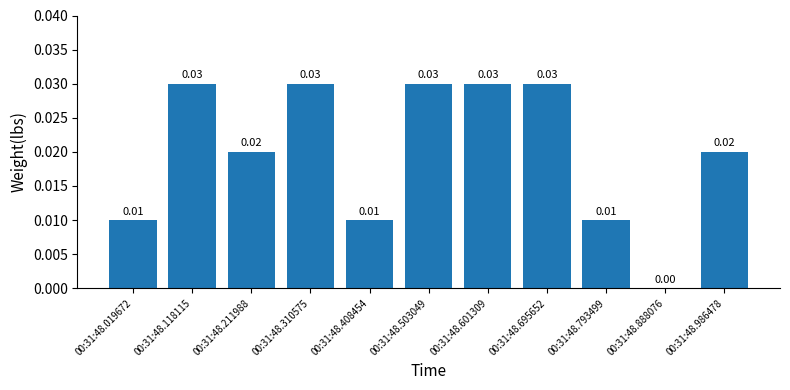

Between 00:31:48.310575 and 00:31:48.211988, which is larger?

00:31:48.310575